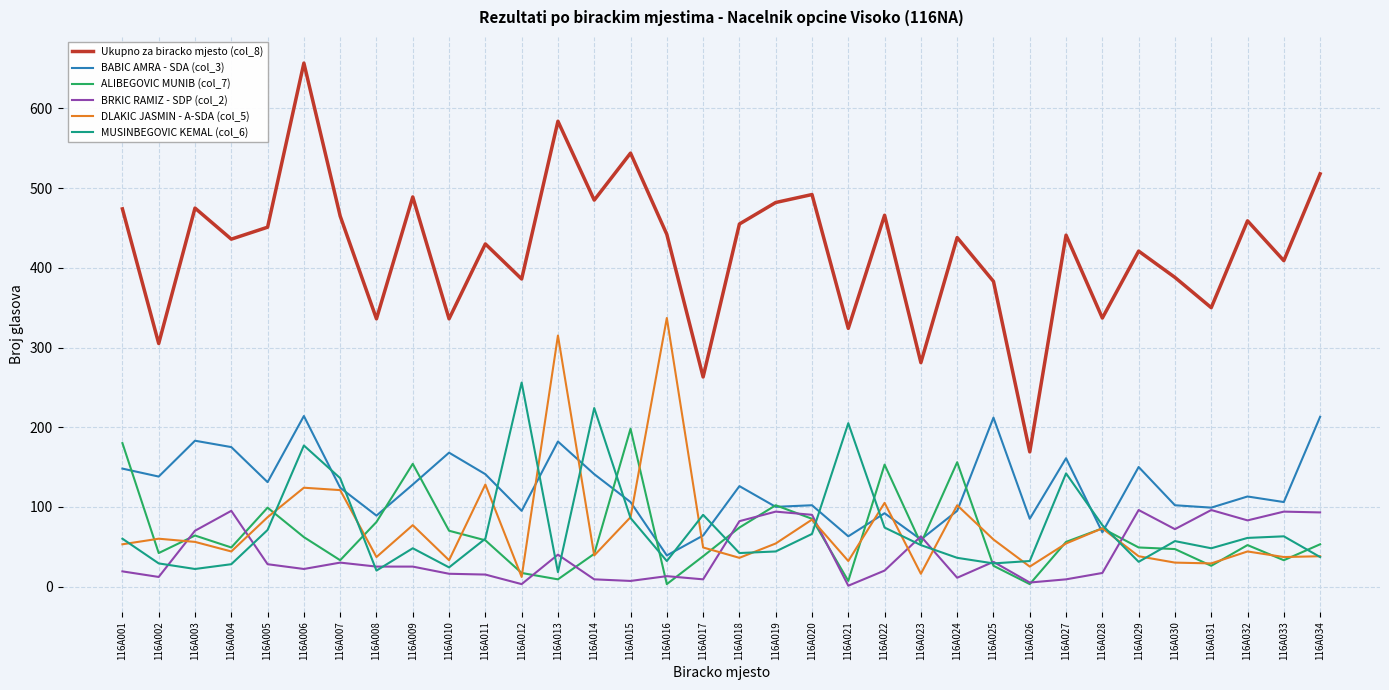

What are all the series names shown in the legend?

Ukupno za biracko mjesto (col_8), BABIC AMRA - SDA (col_3), ALIBEGOVIC MUNIB (col_7), BRKIC RAMIZ - SDP (col_2), DLAKIC JASMIN - A-SDA (col_5), MUSINBEGOVIC KEMAL (col_6)